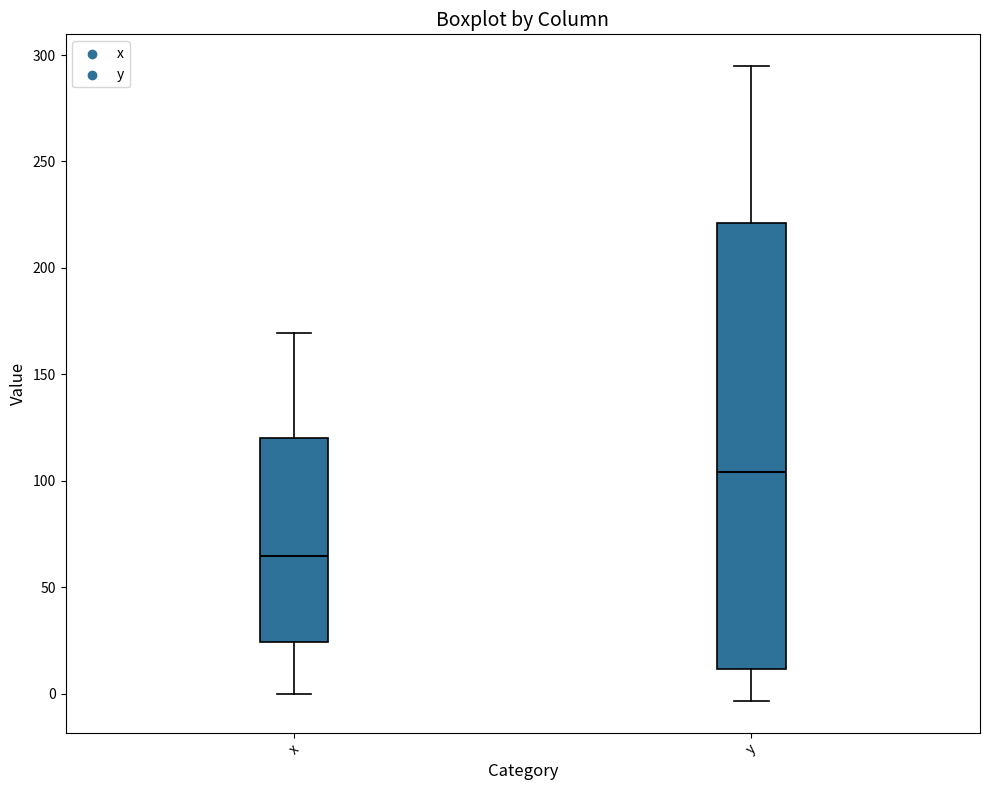

Reading left to right, read every box against the y-axis: the position of its median line, the range the box covers, and the ends of its whiskers. The values are not printed on the chart, so give them approximately, as read against the axis.

x: median 65, box 25 to 120, whiskers 0 to 170
y: median 105, box 10 to 220, whiskers -5 to 295